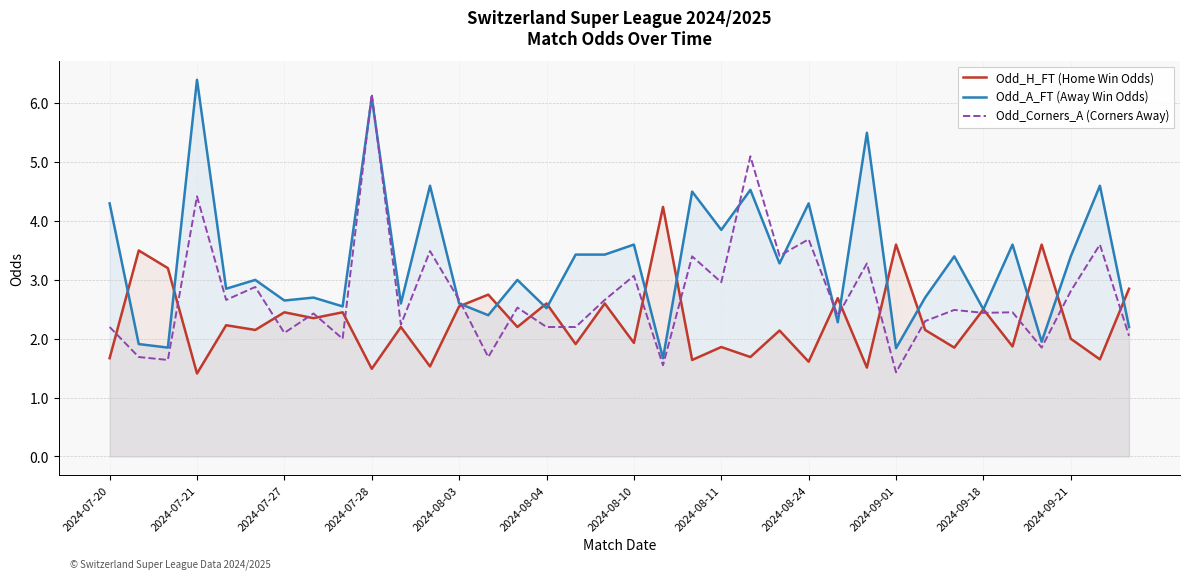

What is the minimum value for Odd_H_FT (Home Win Odds)?

1.4